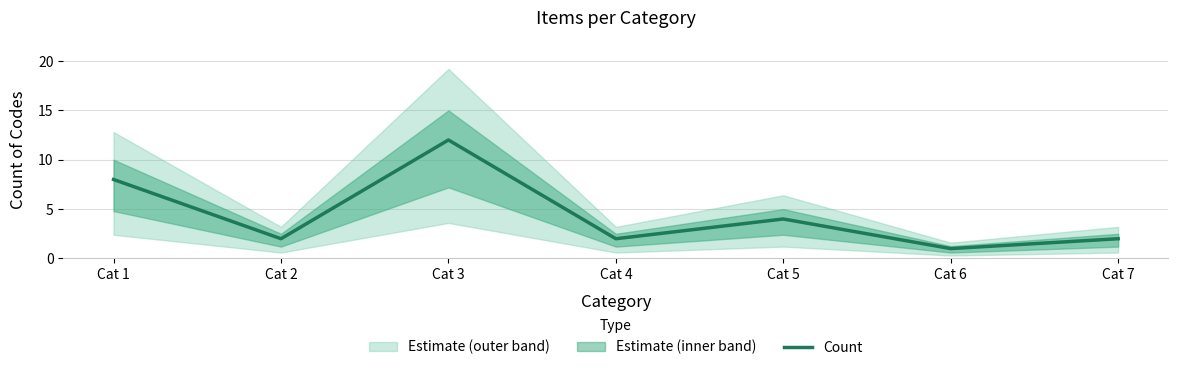

Rank the categories by value from lowest to highest.

Cat 6, Cat 2, Cat 4, Cat 7, Cat 5, Cat 1, Cat 3